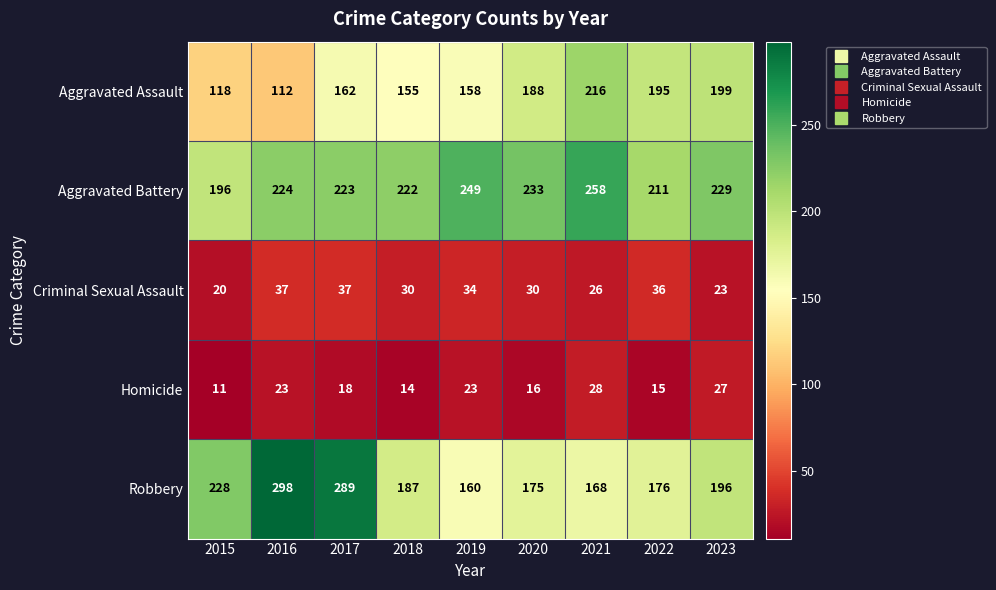

How many data points does each series have?

9